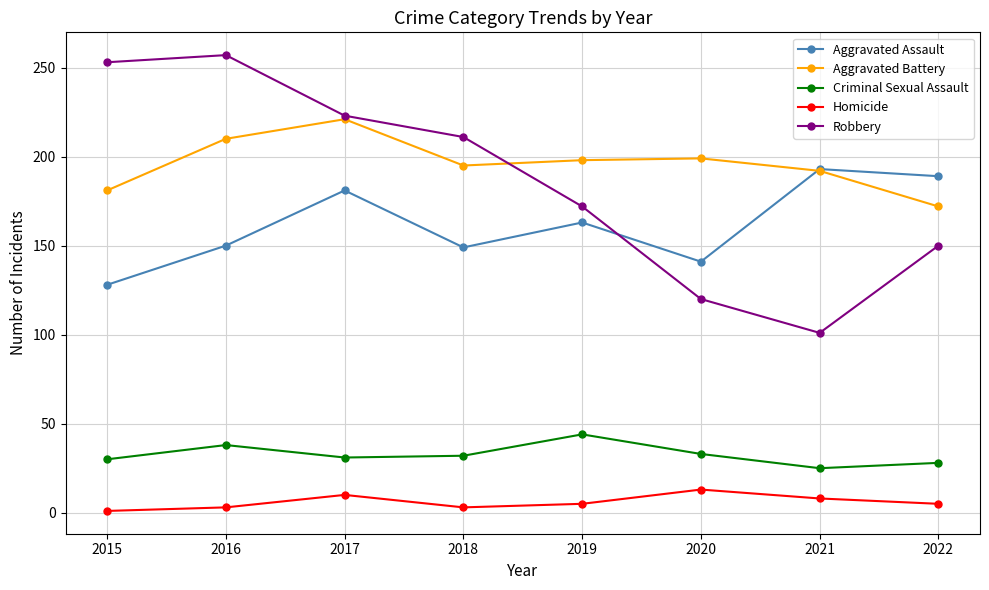

Which series has the largest range (max minus min)?

Robbery